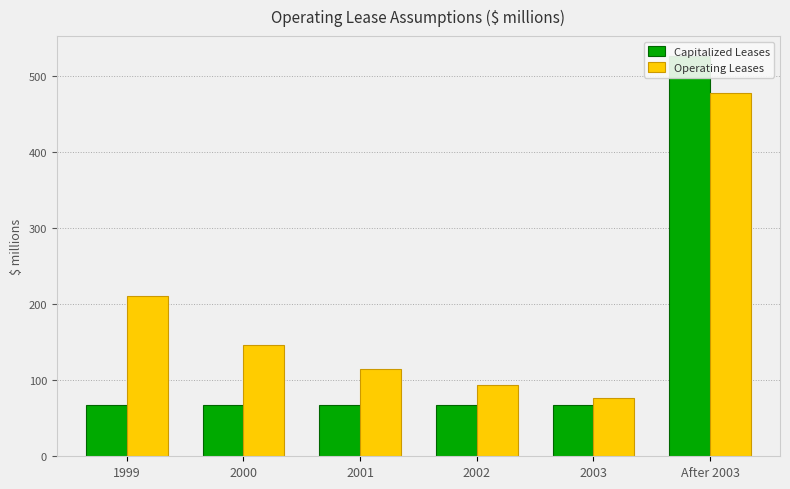

What is the value of the Operating Leases bar at the 4th from the left?

94